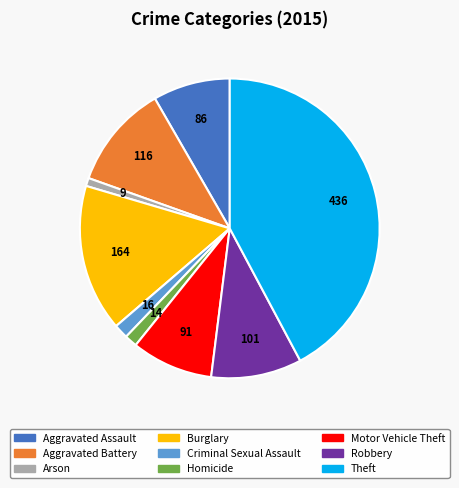

Approximately how many times larger is the value at Motor Vehicle Theft compared to Criminal Sexual Assault?

5.7